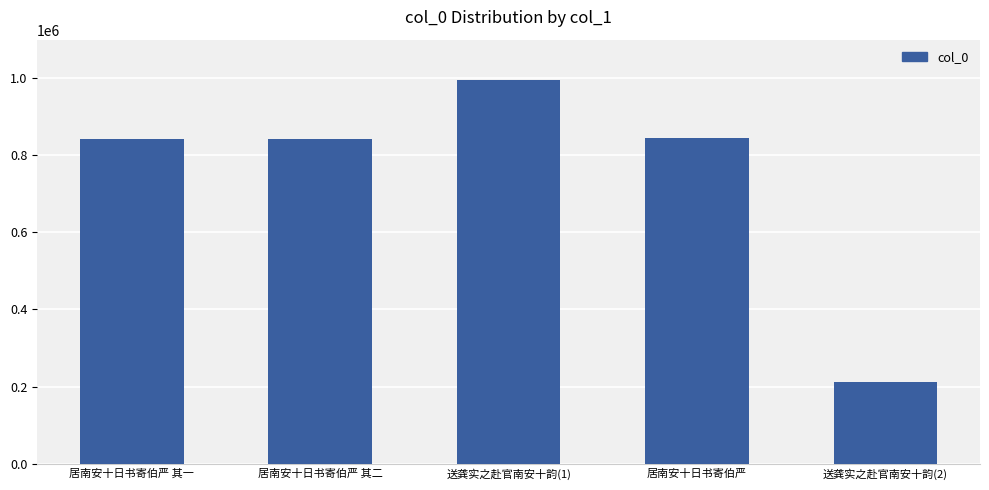

Read the value at 居南安十日书寄伯严.

844467